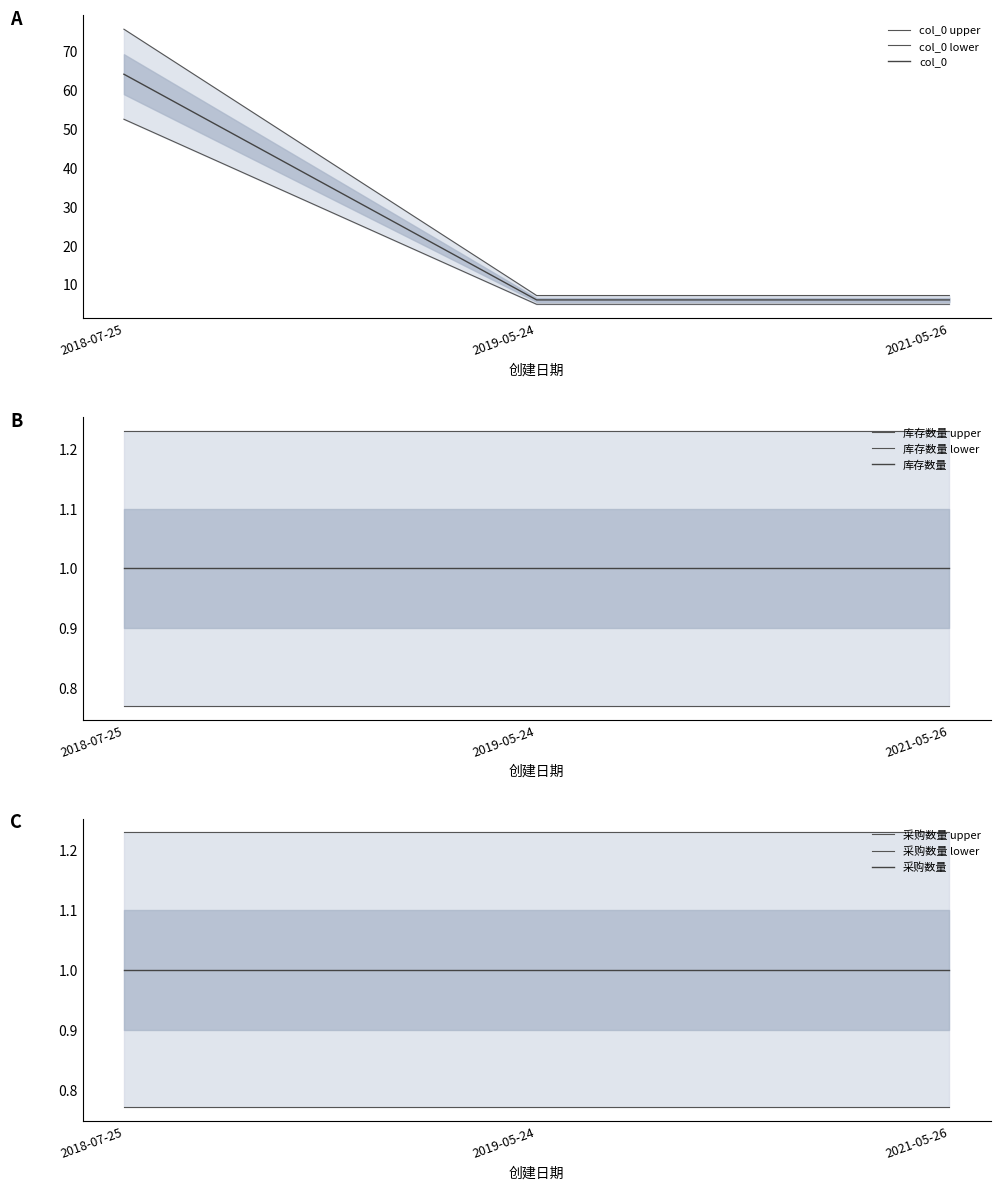

How many categories are shown in the chart?

3